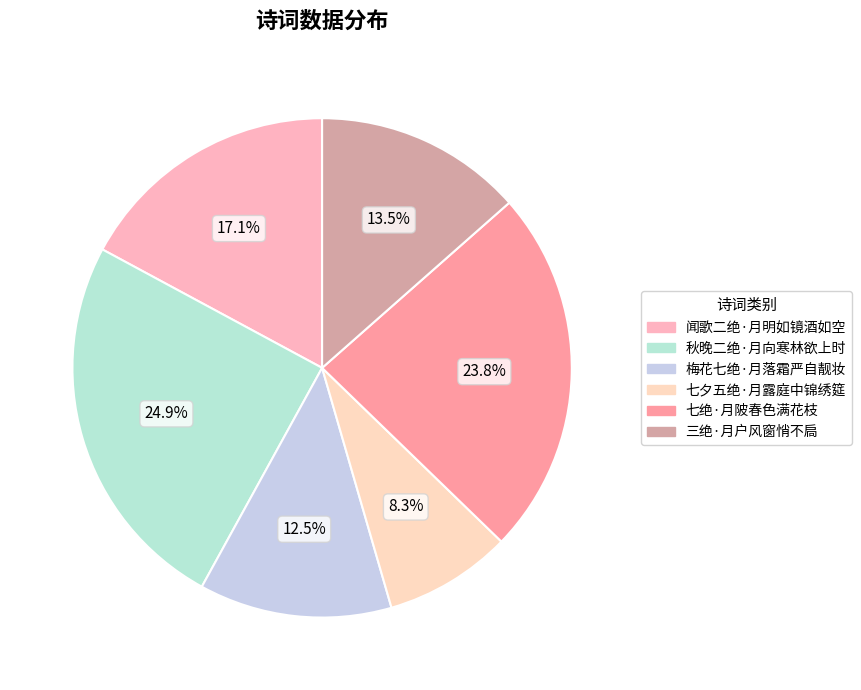

To the nearest percent, what is the difference between the largest and smallest slice percentages?

17%